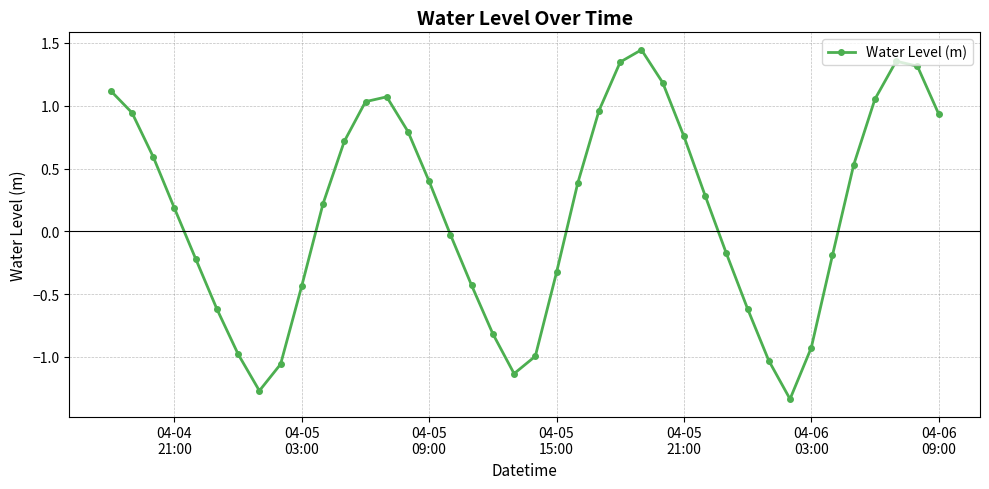

What is the sum of all values?

6.0